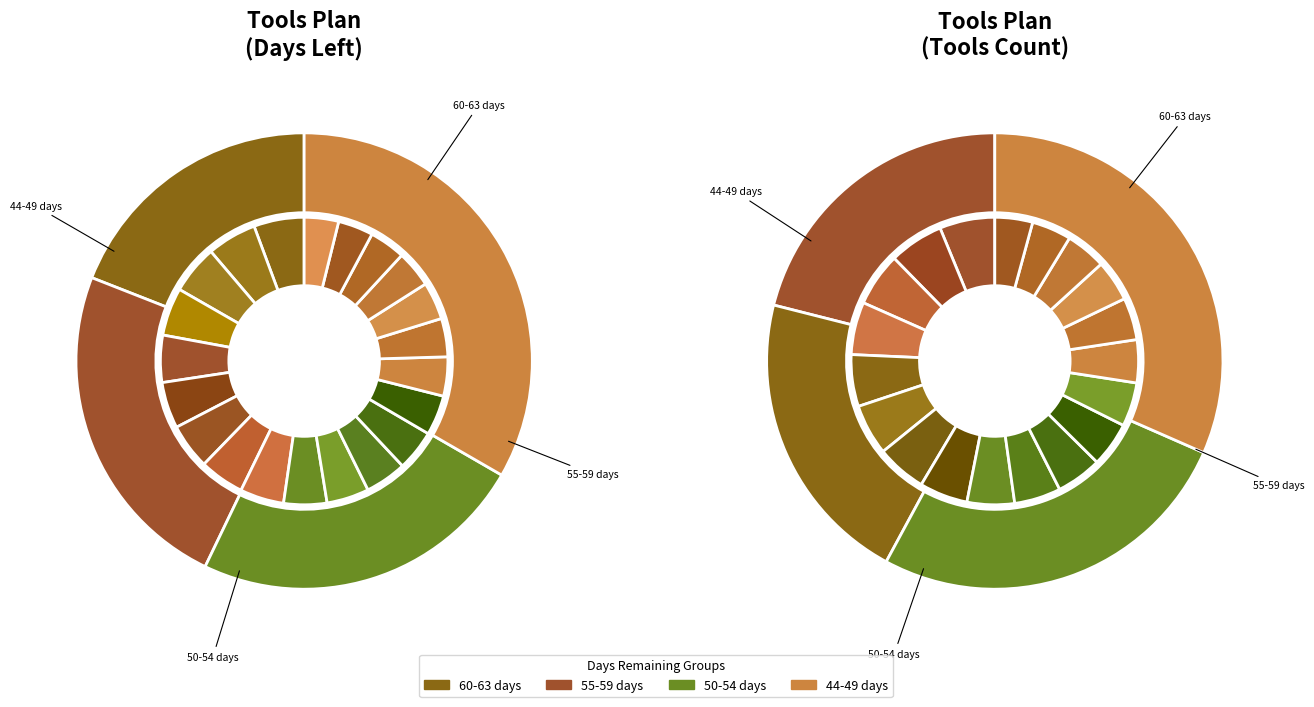

What is the total percentage of CLOUDFORMATION and JENKINS?

10.2%